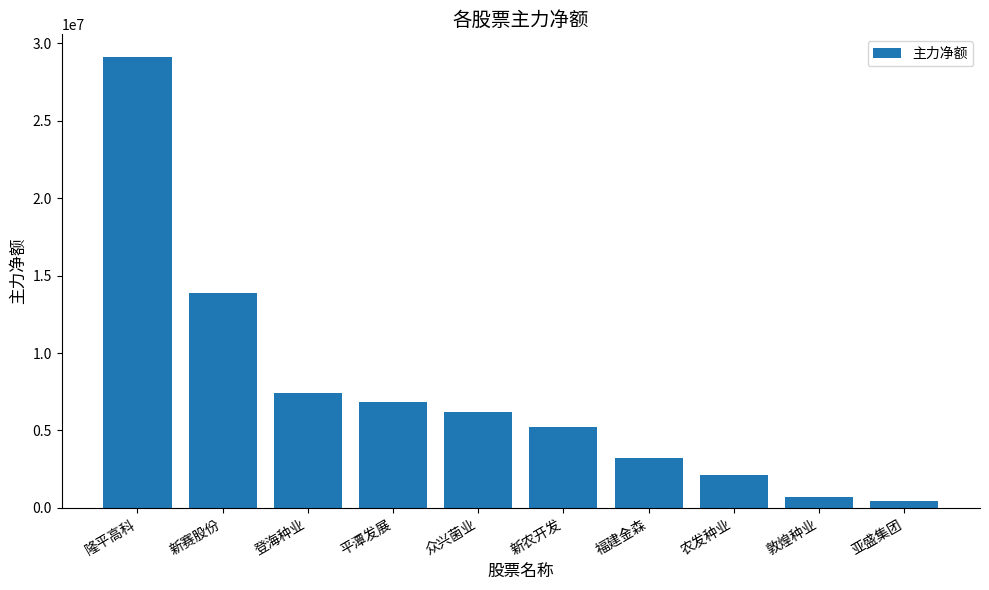

Which has a higher value, 亚盛集团 or 福建金森?

福建金森